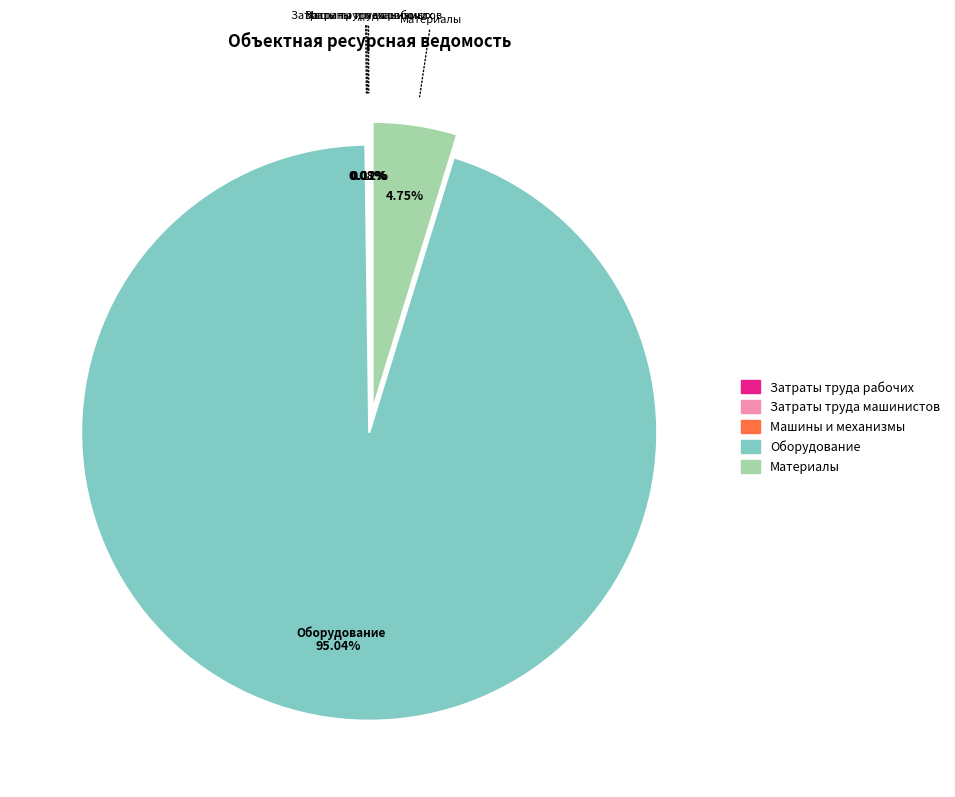

Does Затраты труда рабочих represent more than half of the total?

No